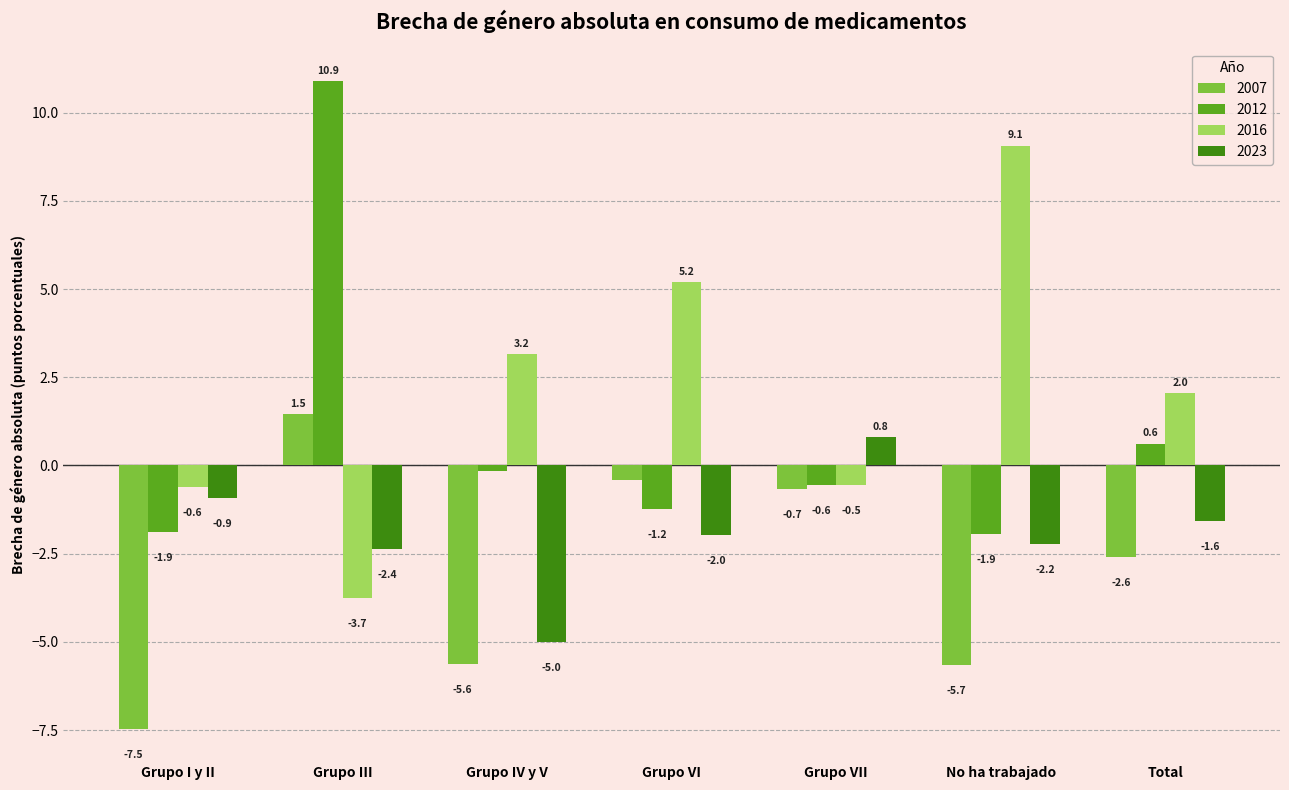

List the series in order of their overall mean, lowest first.

2007, 2023, 2012, 2016